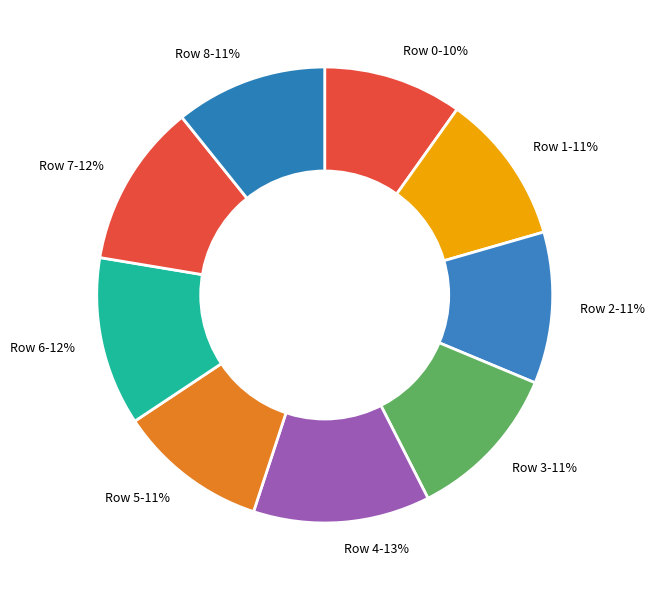

To the nearest percent, what is the difference between the Row 0 and Row 4 slice percentages?

3%